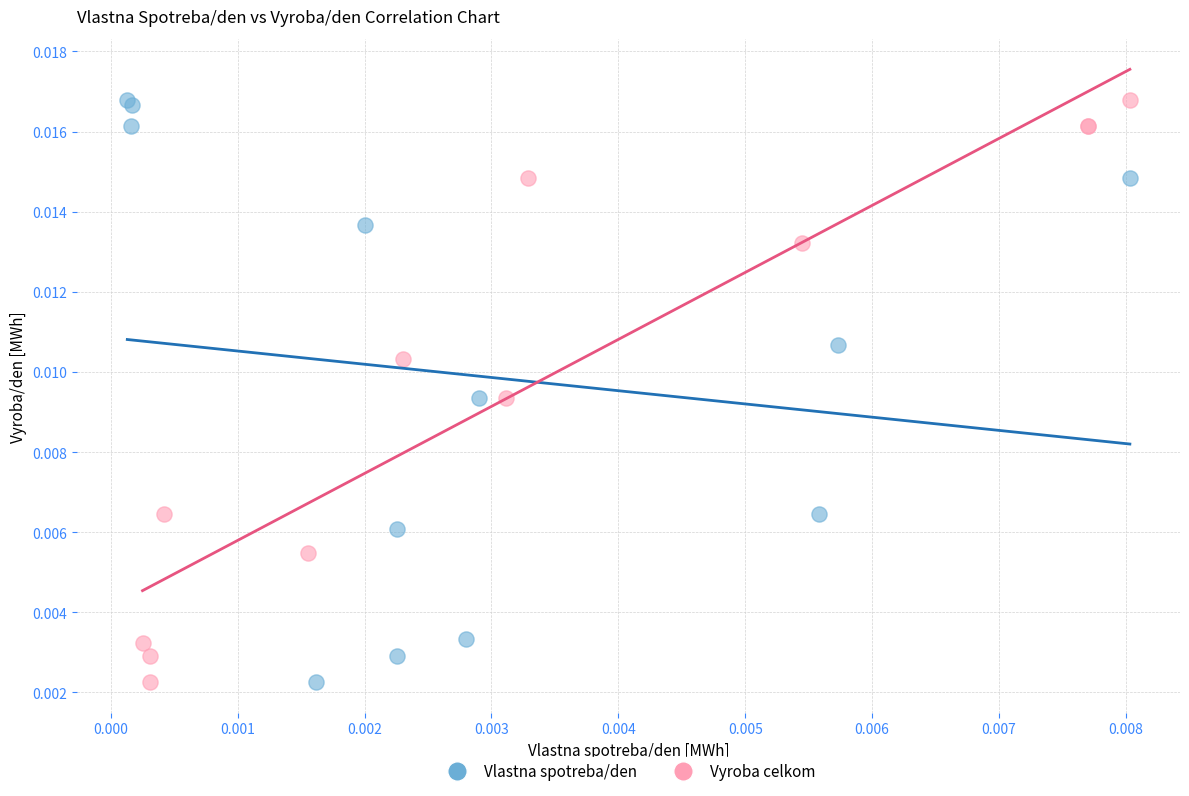

What are all the series names shown in the legend?

Vlastna spotreba/den, Vyroba celkom